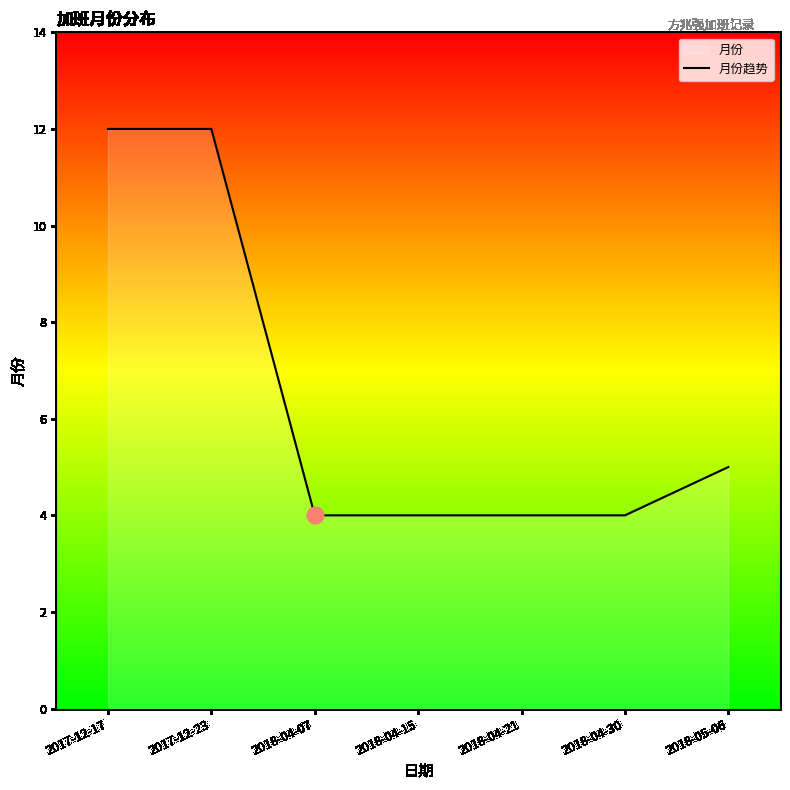

What is the difference between the values at 2018-05-06 and 2017-12-17?

7